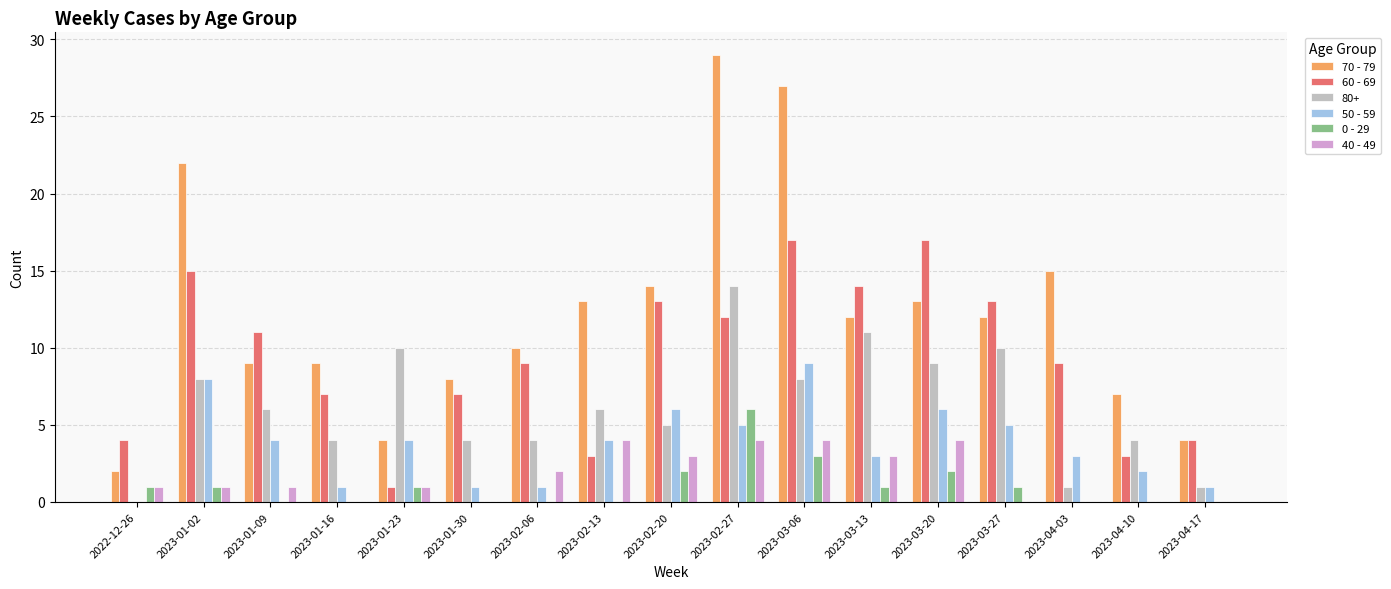

Is it true that 50 - 59 equals 0 at 2022-12-26?

True